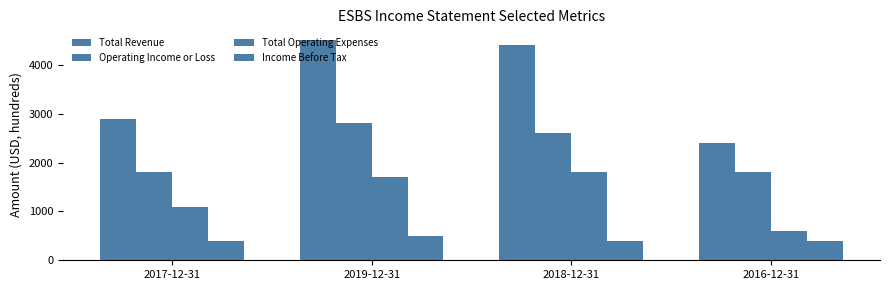

How many groups of bars are there?

4